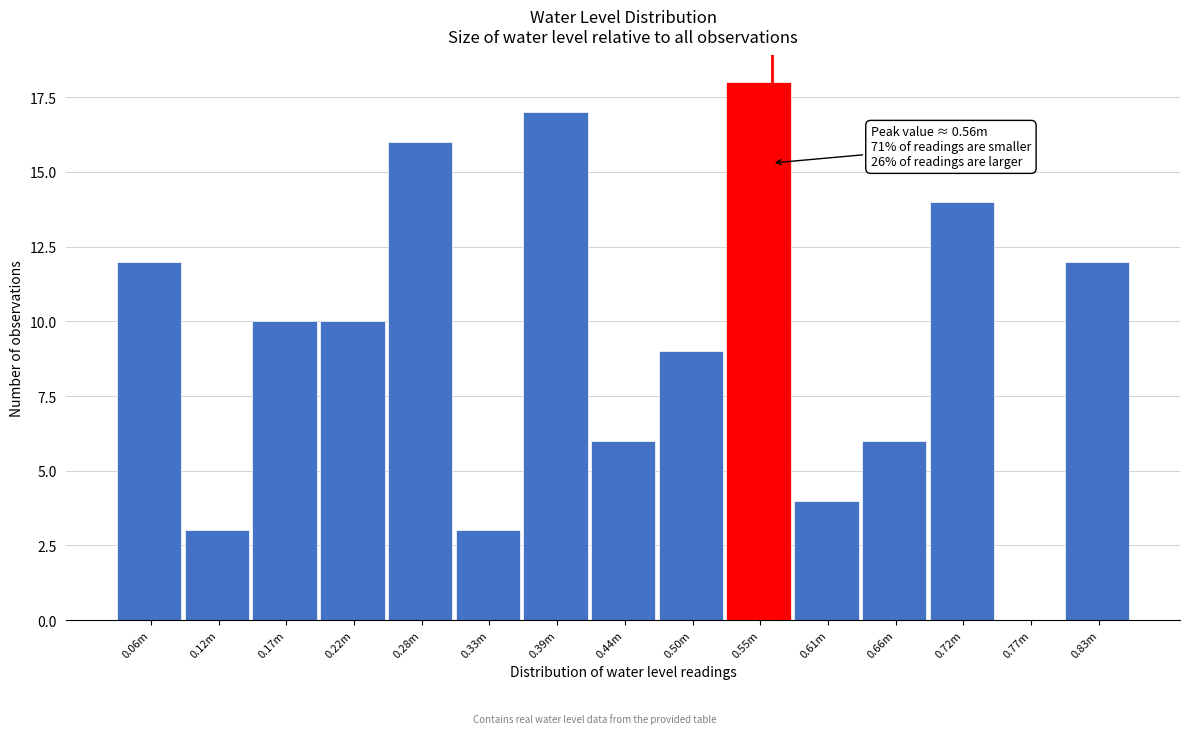

Reading left to right, what are all the values shown in this chart?

0.06m=12	0.12m=3	0.17m=10	0.22m=10	0.28m=16	0.33m=3	0.39m=17	0.44m=6	0.50m=9	0.55m=18	0.61m=4	0.66m=6	0.72m=14	0.77m=0	0.83m=12